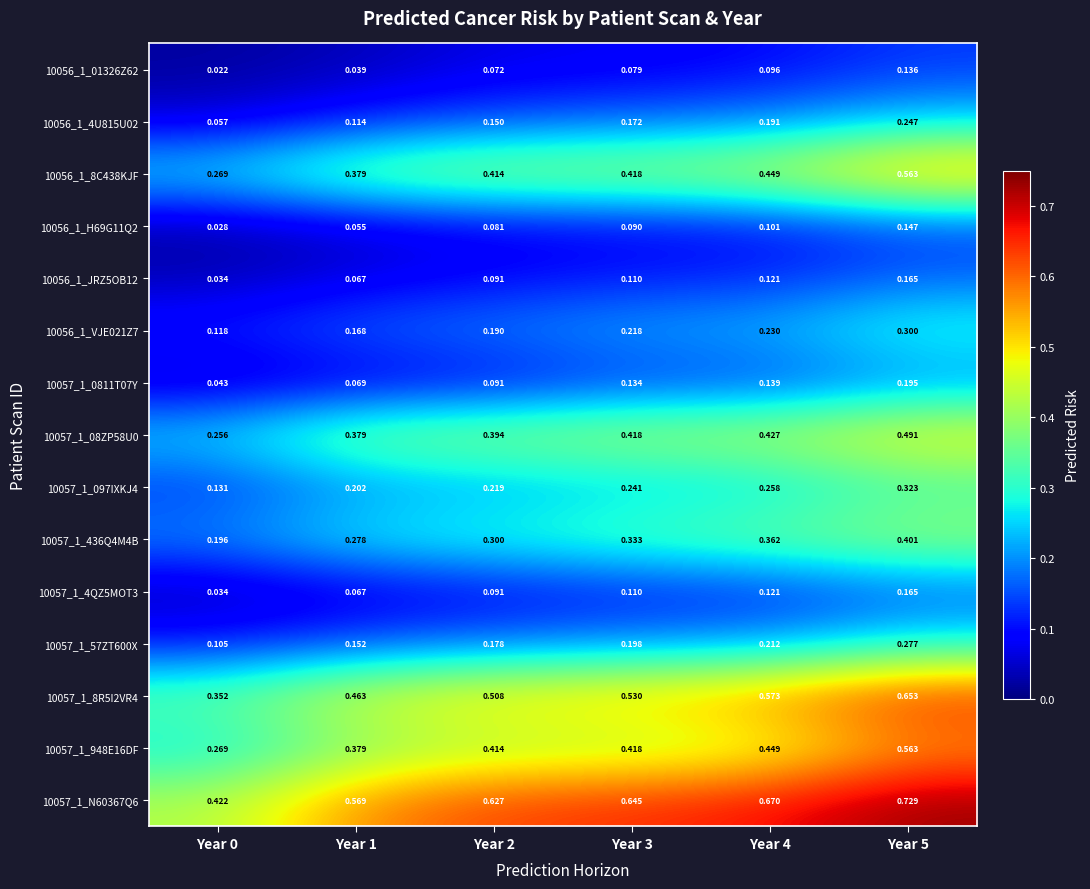

Rank the series by their maximum value, from lowest to highest.

10056_1_01326Z62, 10056_1_H69G11Q2, 10056_1_JRZ5OB12, 10057_1_4QZ5MOT3, 10057_1_0811T07Y, 10056_1_4U815U02, 10057_1_57ZT600X, 10056_1_VJE021Z7, 10057_1_097IXKJ4, 10057_1_436Q4M4B, 10057_1_08ZP58U0, 10056_1_8C438KJF, 10057_1_948E16DF, 10057_1_8R5I2VR4, 10057_1_N60367Q6